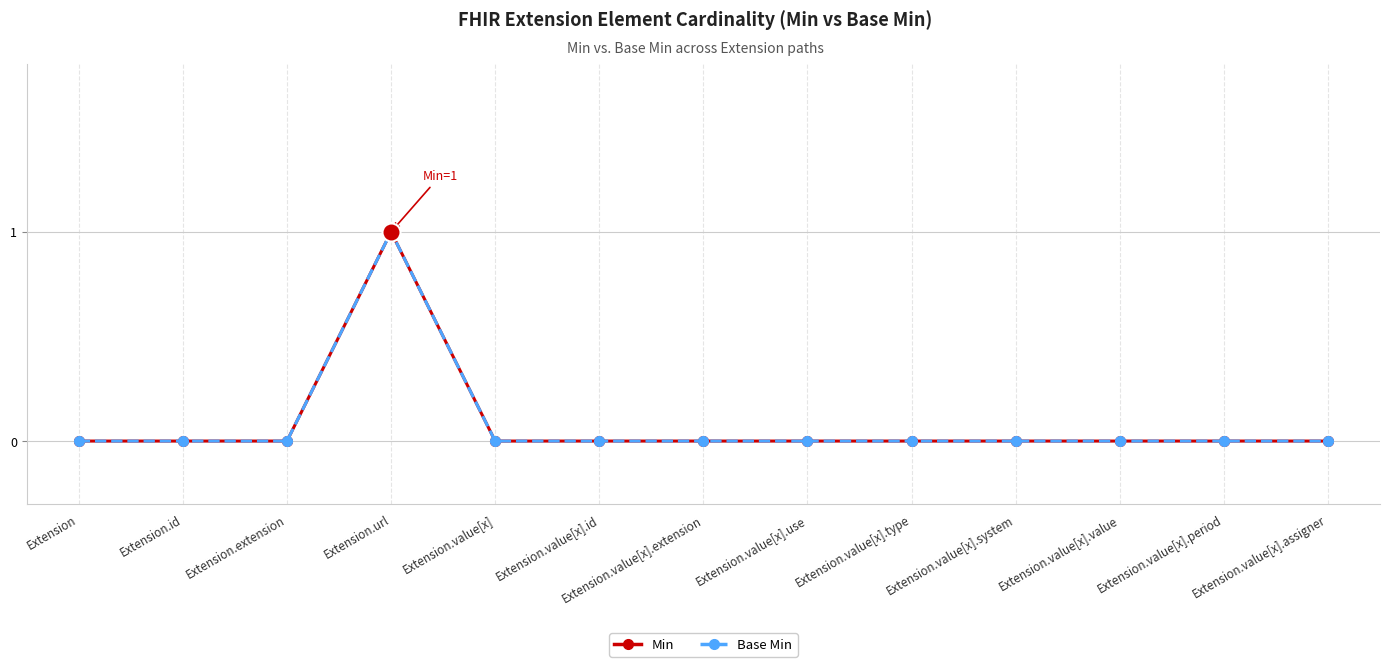

True or false: Base Min and Min intersect in this chart.

False